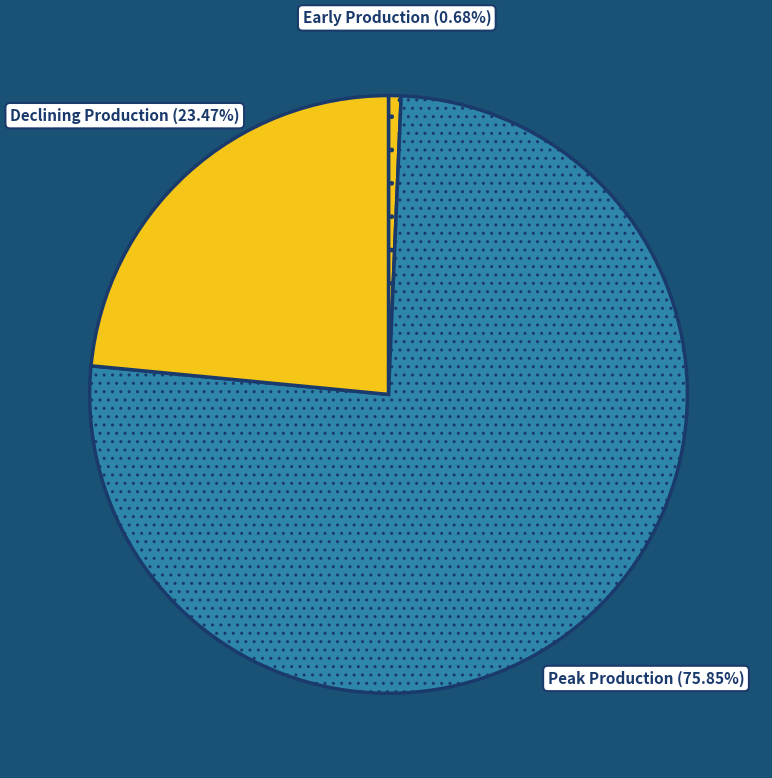

Is there any slice that represents more than half of the pie?

Yes